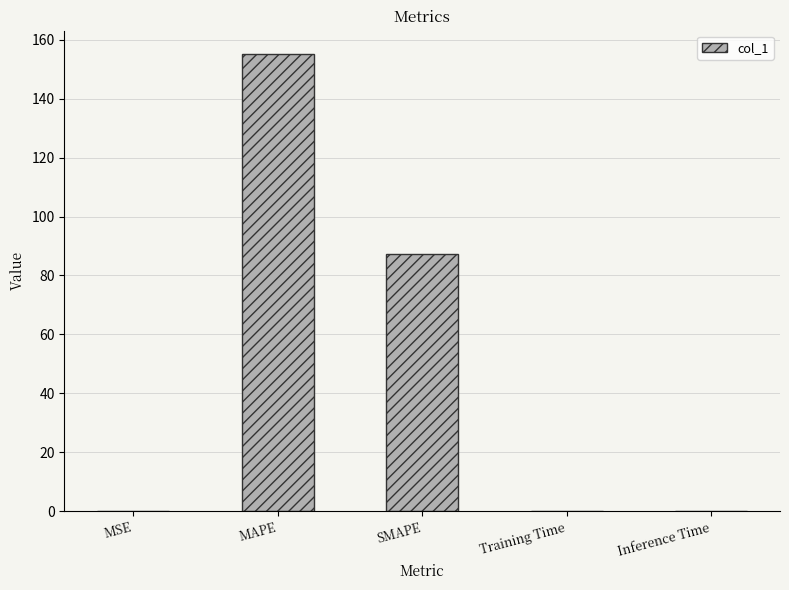

What is the average value?

48.6